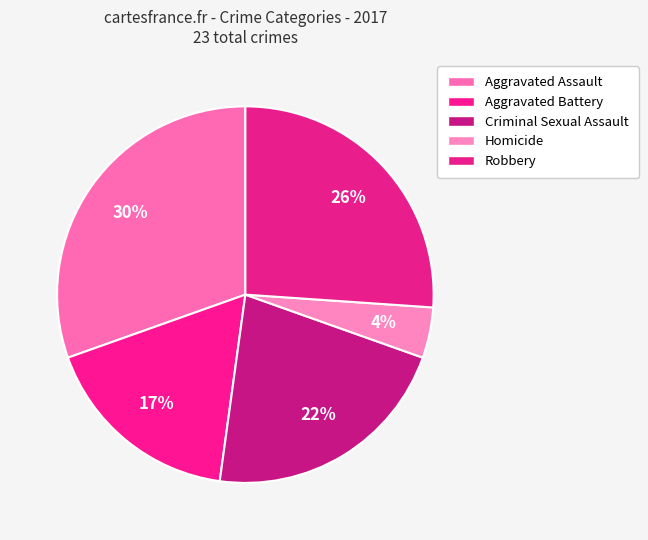

Which slice is the largest?

Aggravated Assault